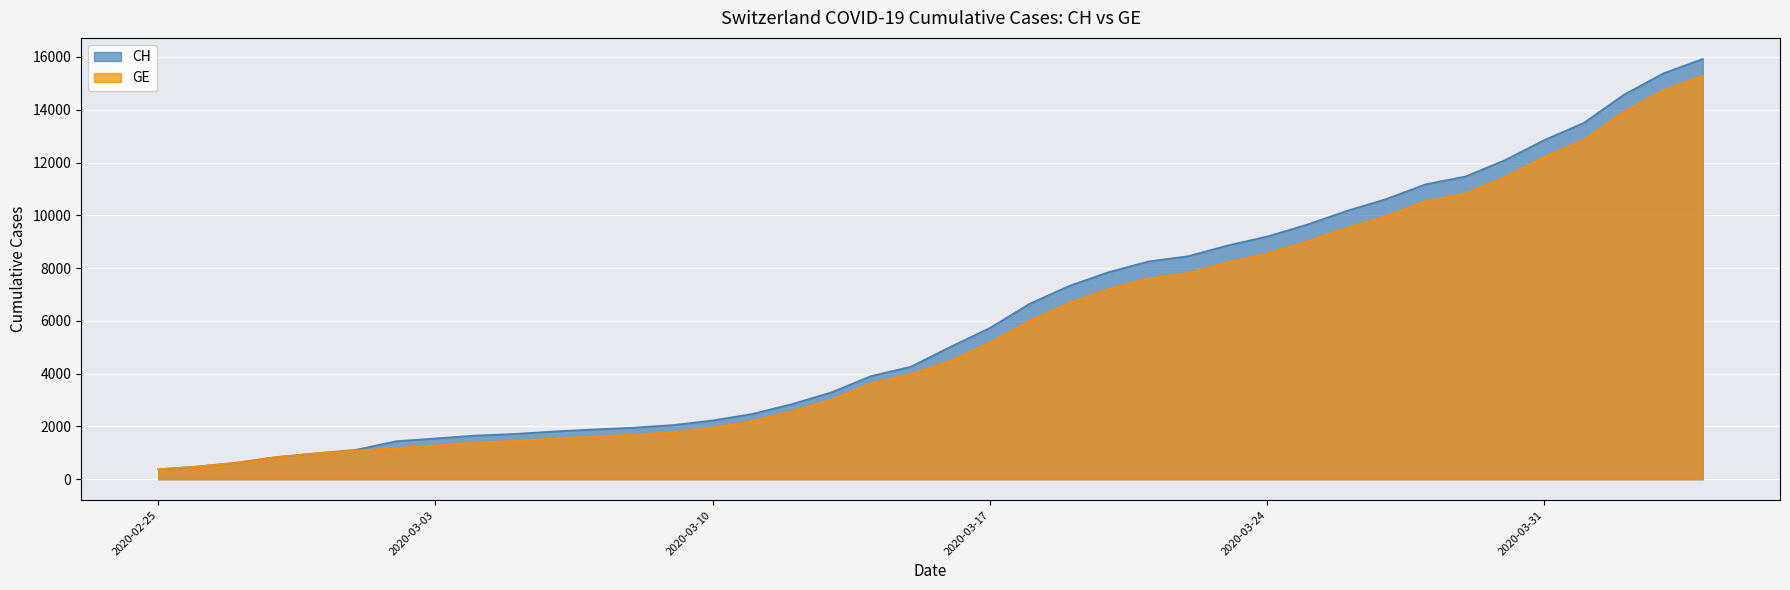

Which series has the largest total across all categories?

CH